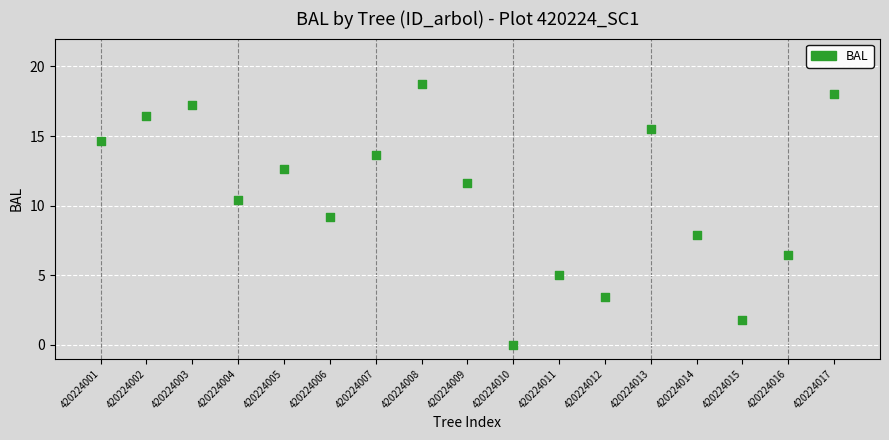

What is the range of Y values (max minus min)?

18.7